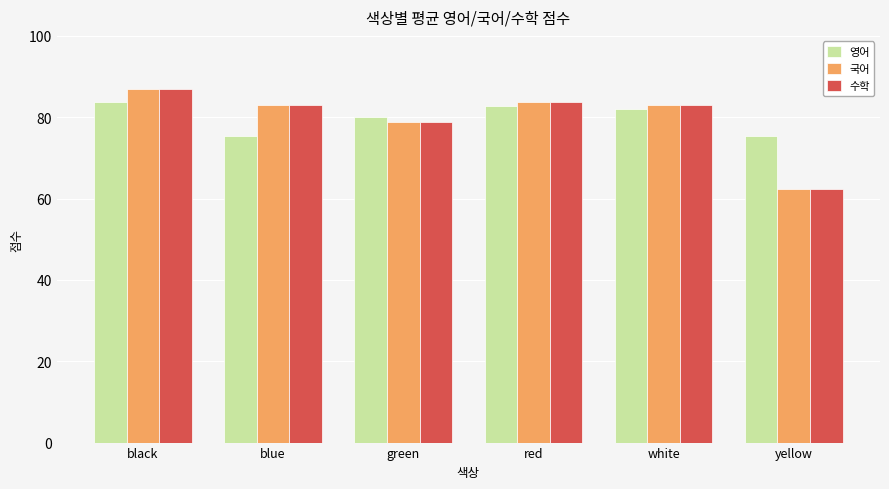

What is the total value across all series at yellow?

199.8